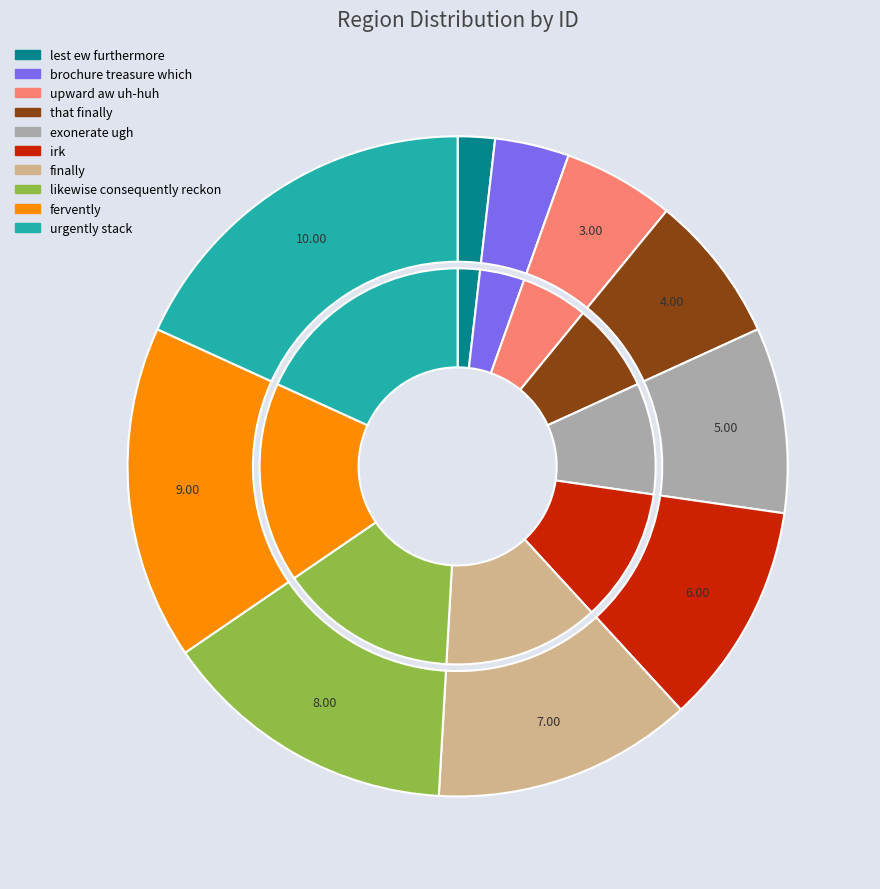

What percentage is the urgently stack slice, to the nearest percent?

18%